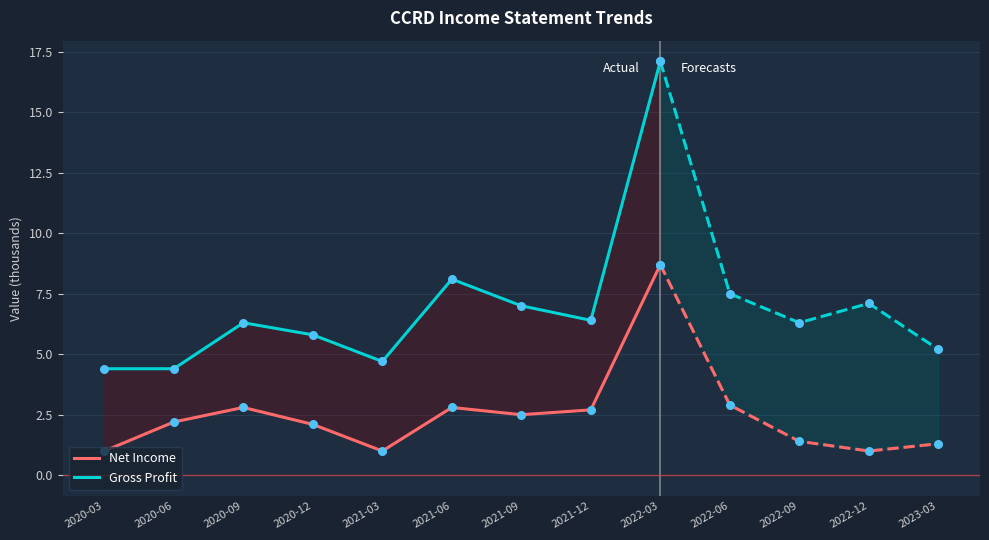

Which series has the largest Y range (max minus min)?

Gross Profit